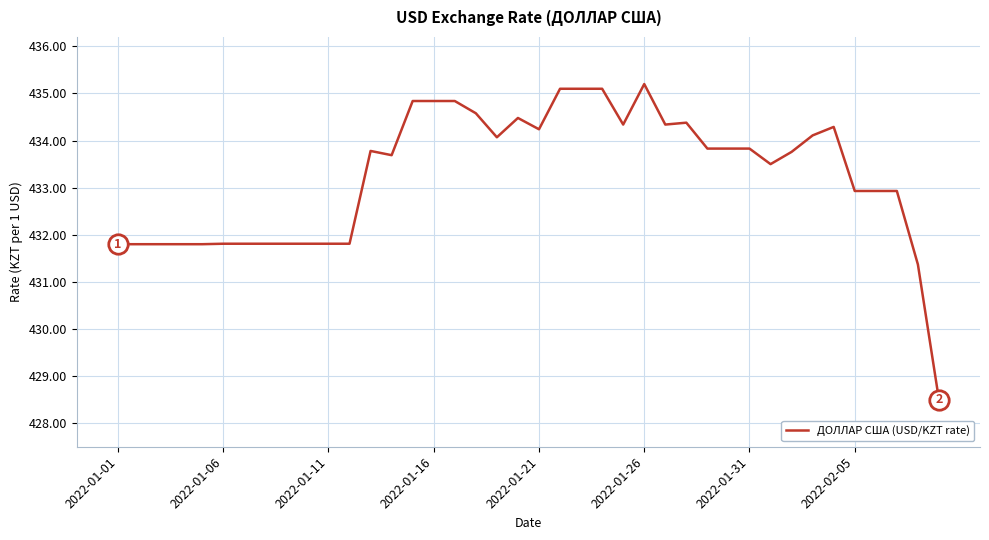

What is the greatest value displayed?

435.2